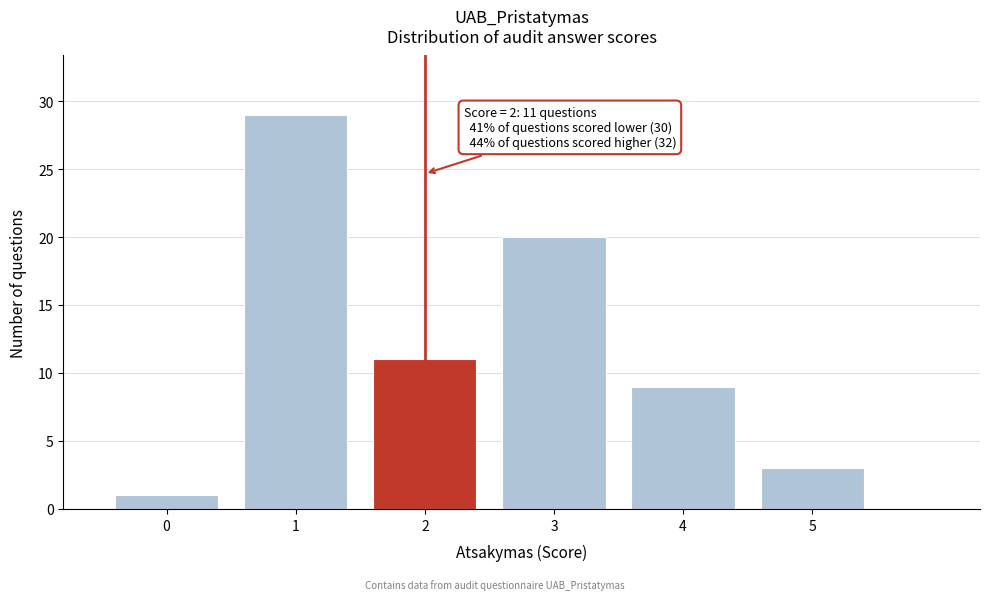

Over which range of the x-axis is the bar tallest?

0.5 to 1.5